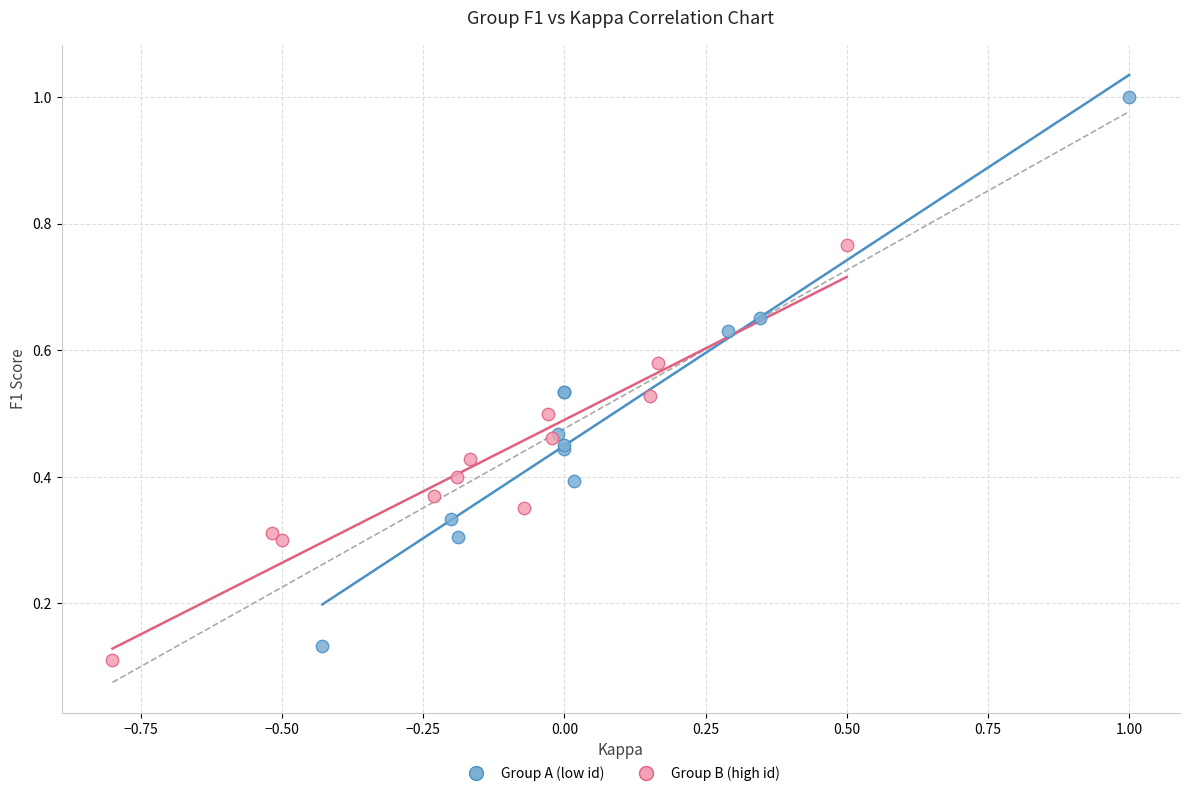

Which series contains the lowest Y value?

Group B (high id)